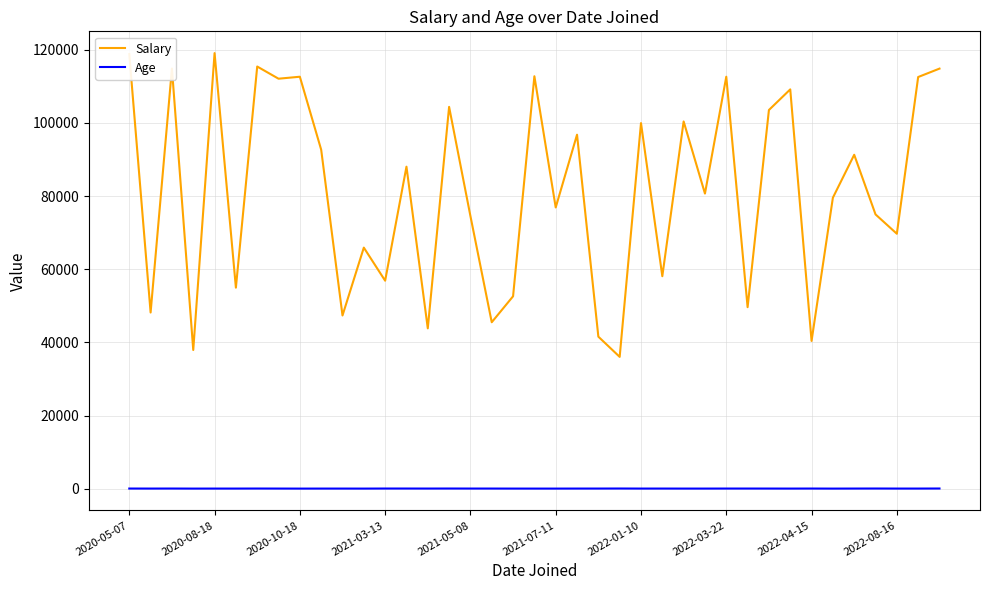

What is the maximum value for Salary?

119110